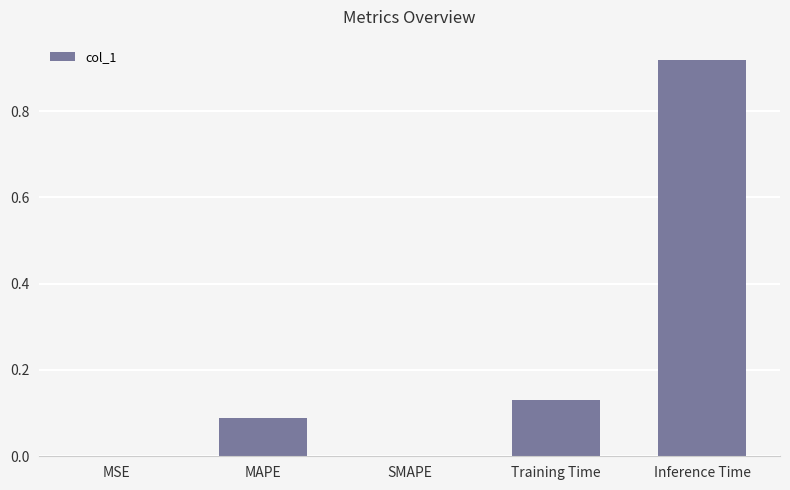

The chart shows a value of 0.2 at Training Time. True or false?

False